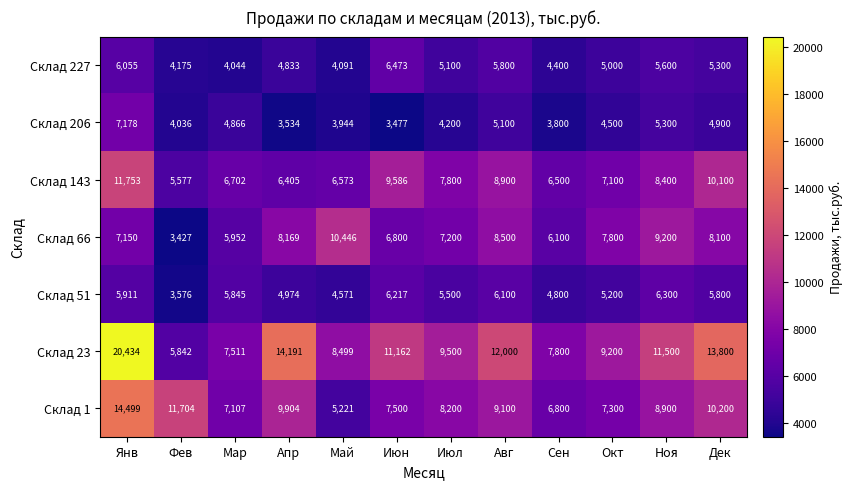

The value of Склад 1 at Мар is 9944. True or false?

False